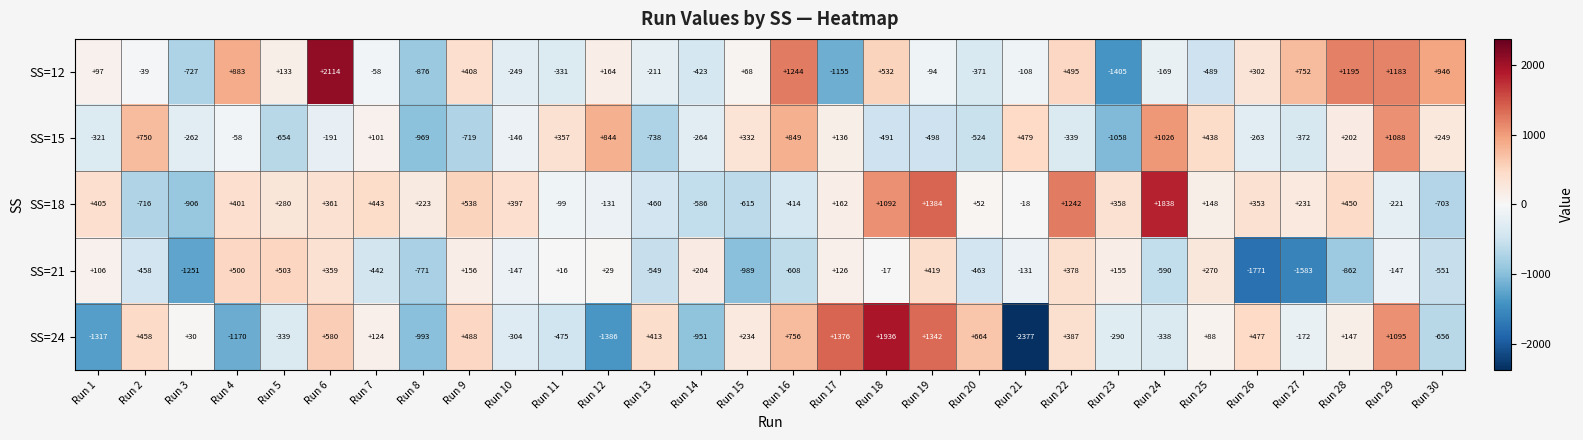

What is the difference between the maximum and minimum values in the SS=15 series?

2146